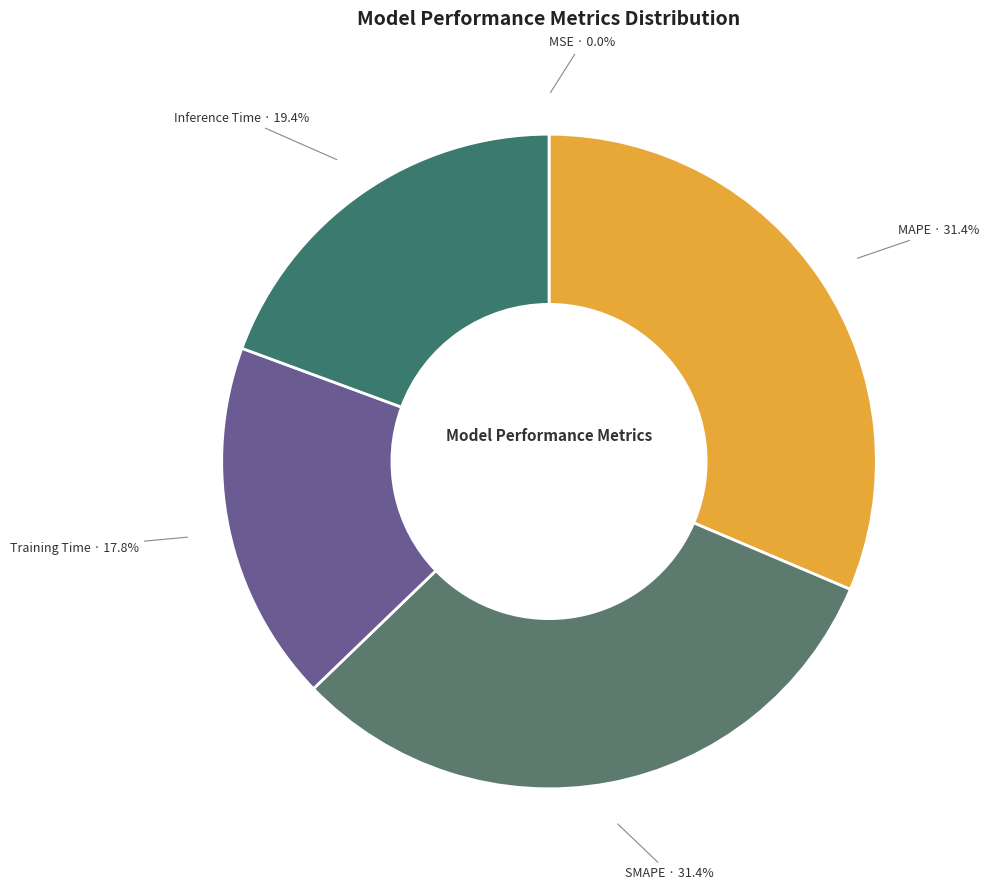

Which has a higher value, Training Time or Inference Time?

Inference Time